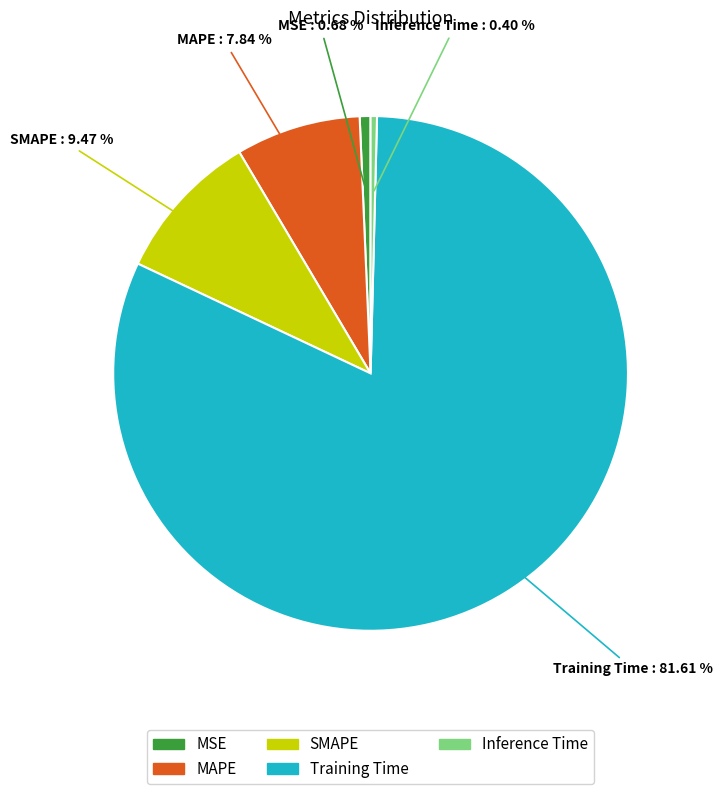

Do MSE and MAPE together represent more than half of the pie?

No